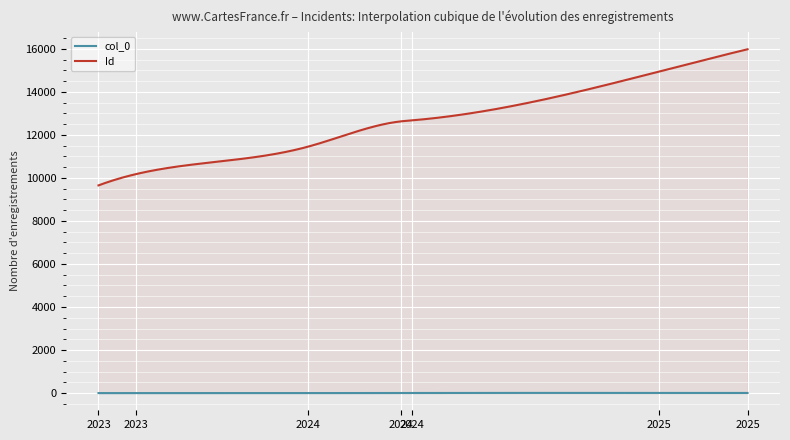

Rank the series by their maximum value, from lowest to highest.

col_0, Id